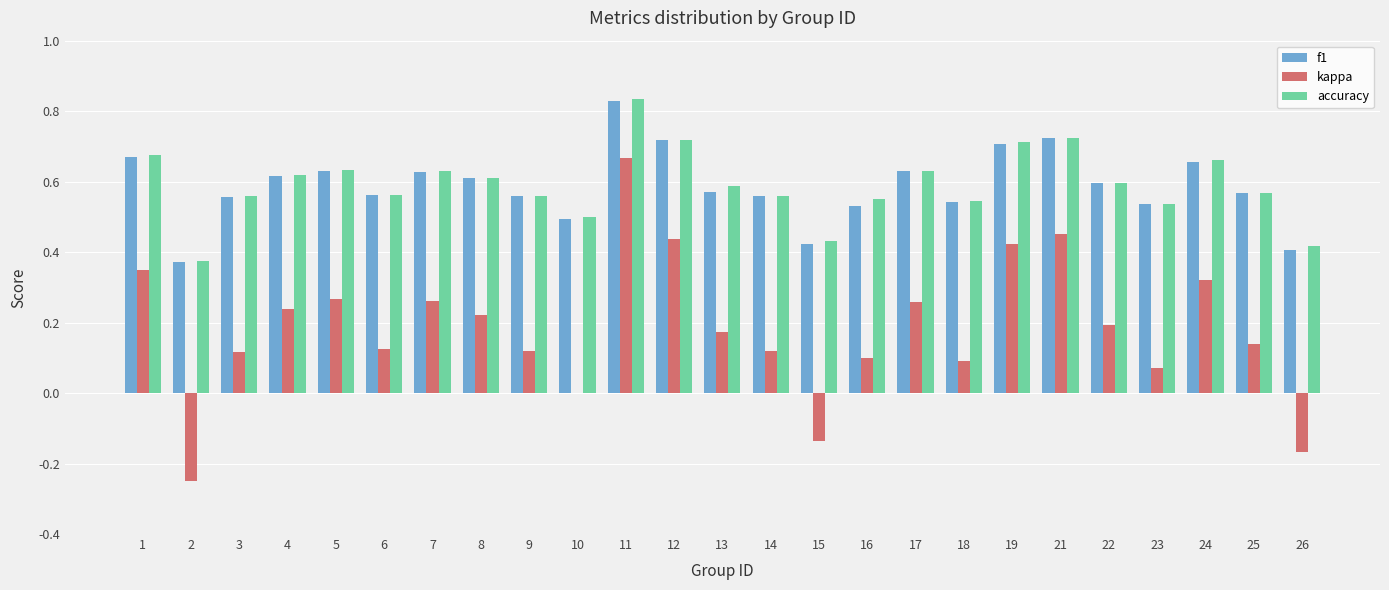

The value of accuracy at 21 is 1.0. True or false?

False